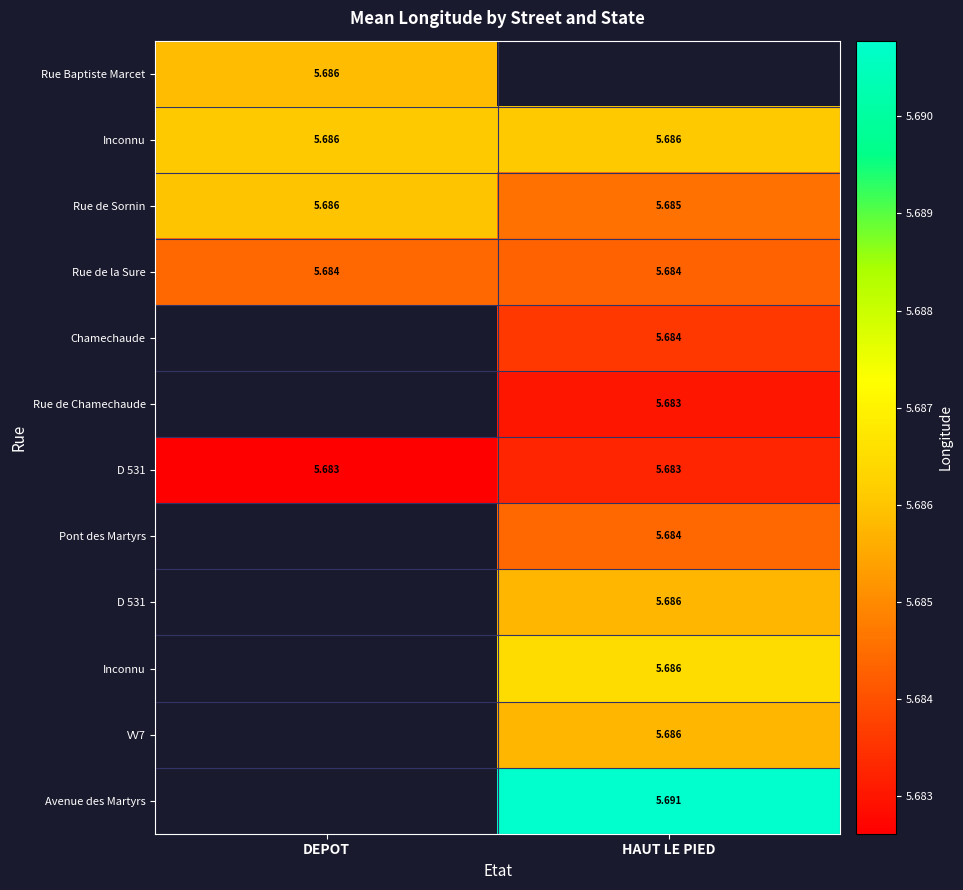

How many series are shown in this chart?

12